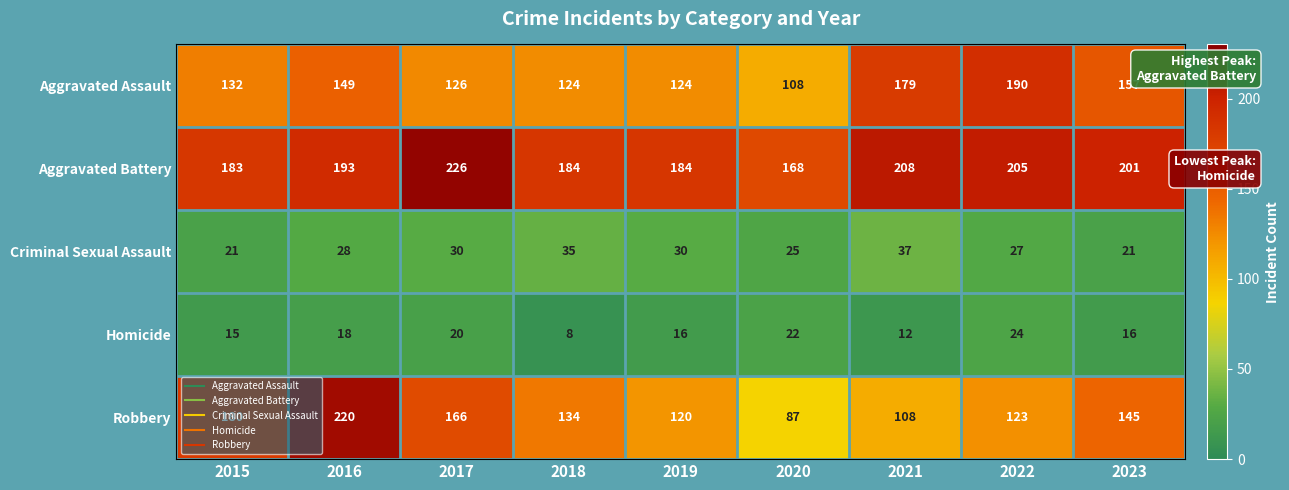

What is the spread (max minus min) of values at 2015?

168